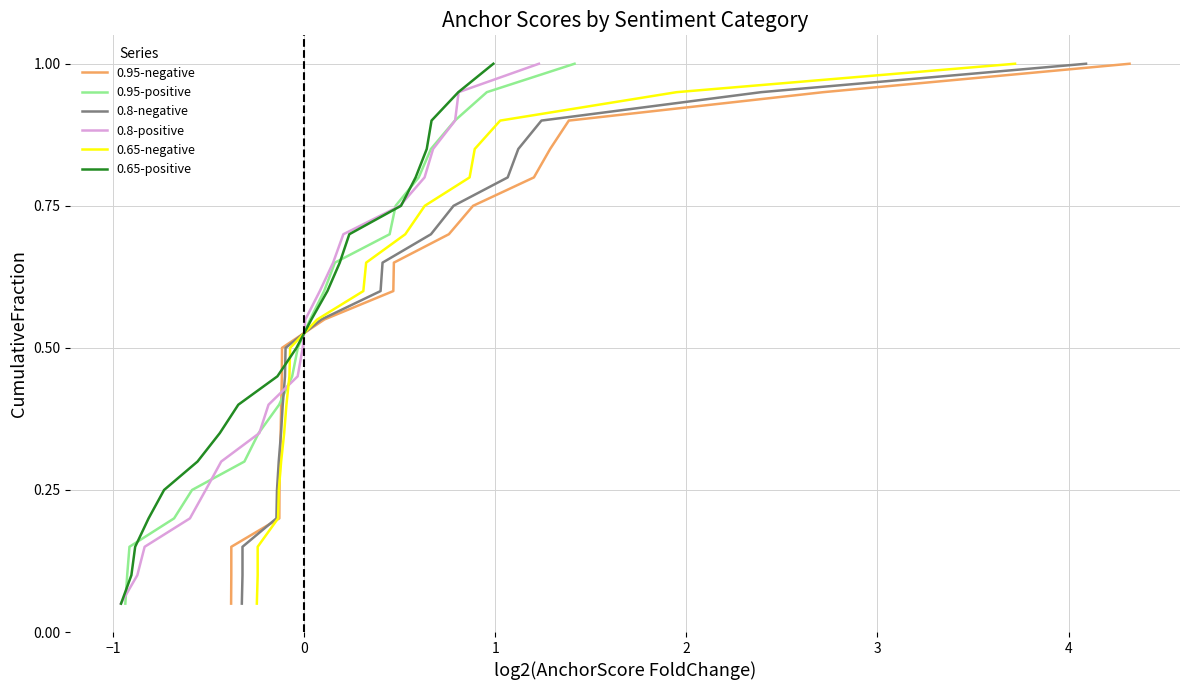

How many lines are shown in the chart?

6